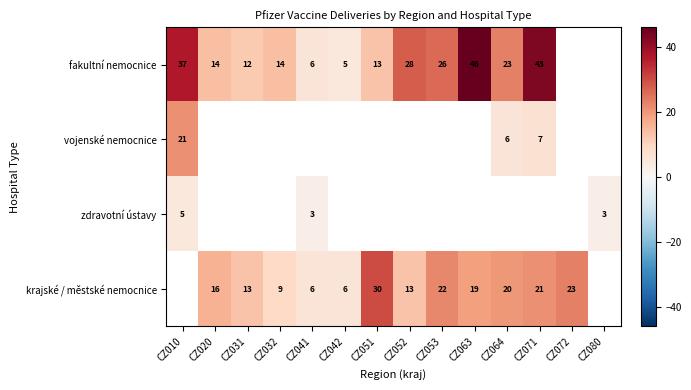

The krajské / městské nemocnice series shows 36 at CZ071. True or false?

False